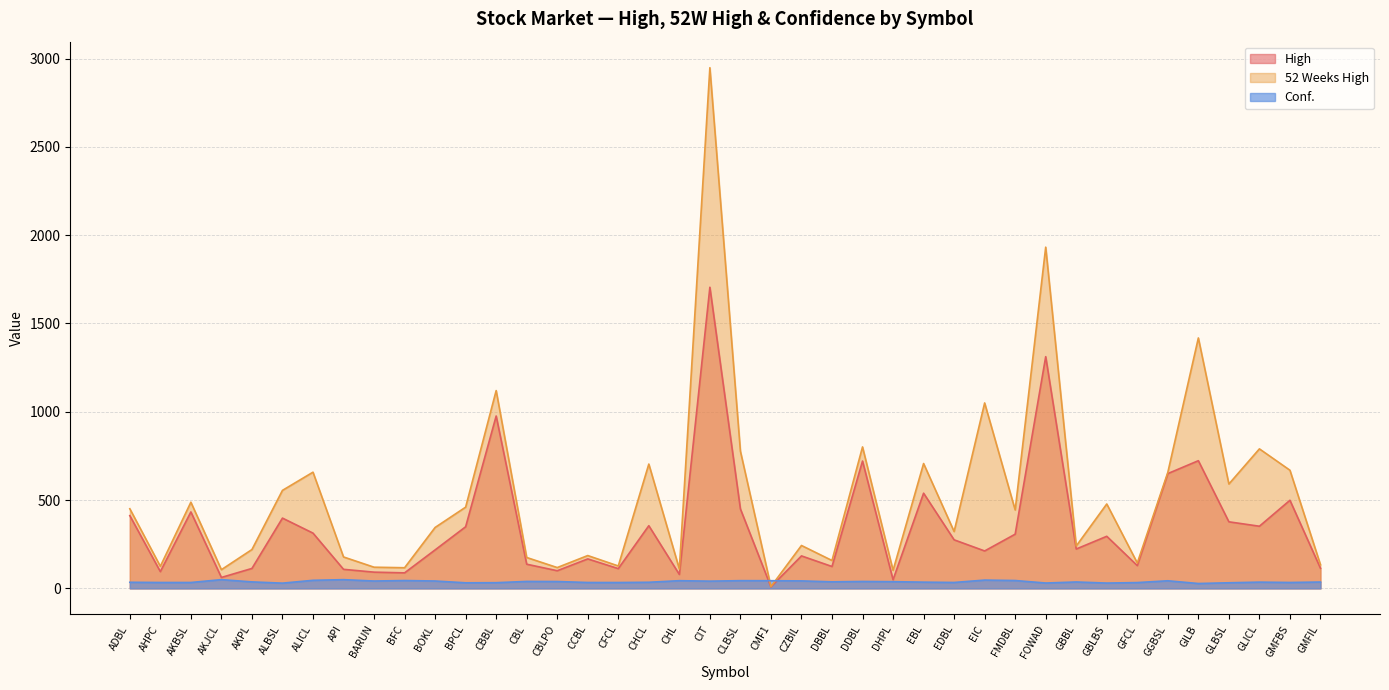

The value of High at CBLPO is 63.6. True or false?

False